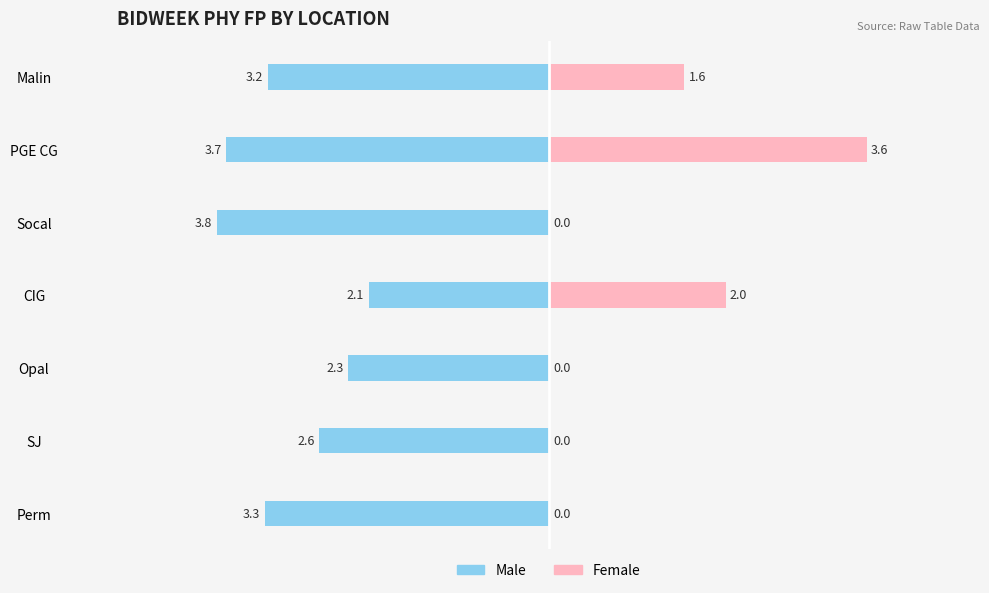

What are all the series names shown in the legend?

Male, Female